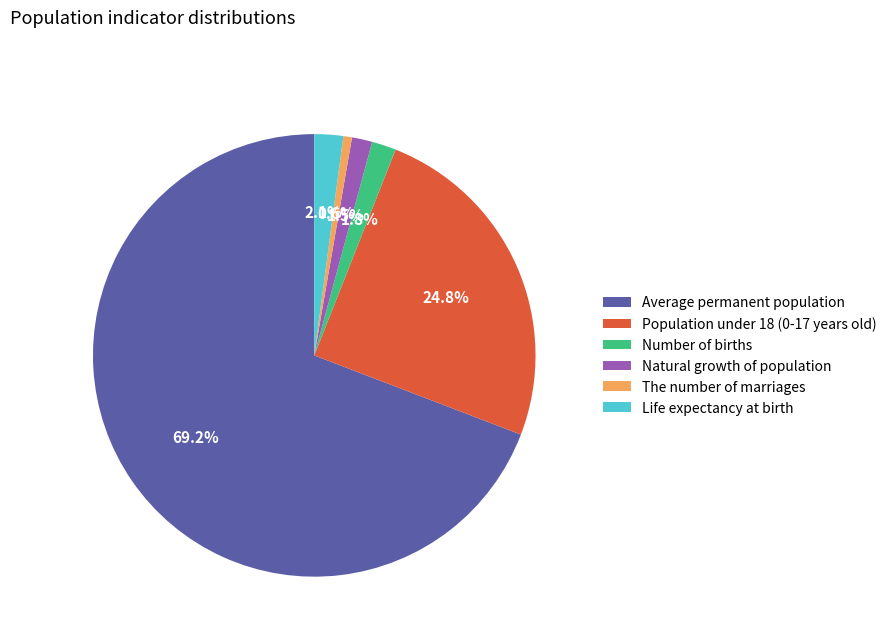

What is the total percentage of Population under 18 (0-17 years old) and Number of births?

26.6%